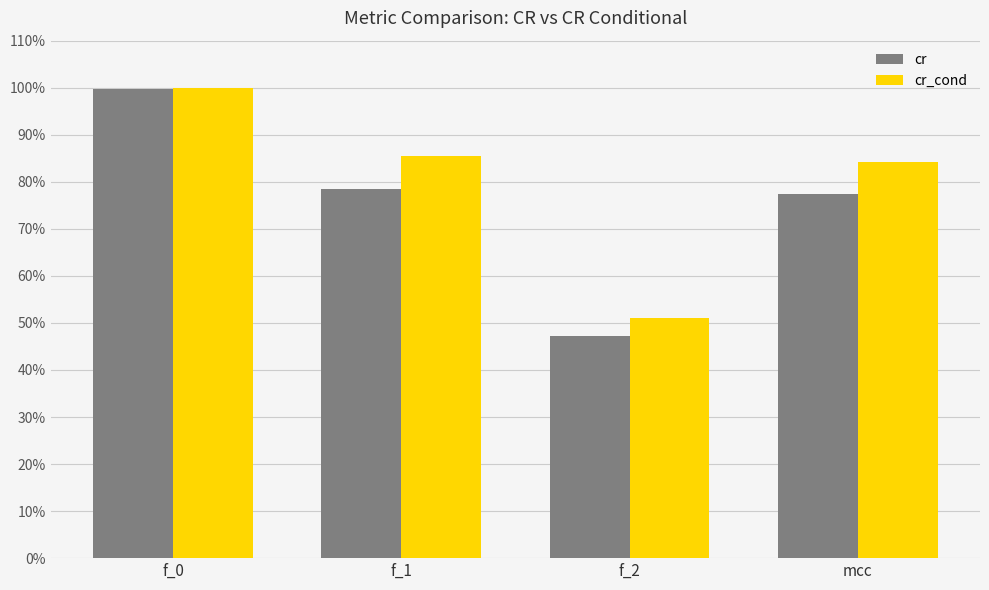

At which label is cr closest to 0?

f_2